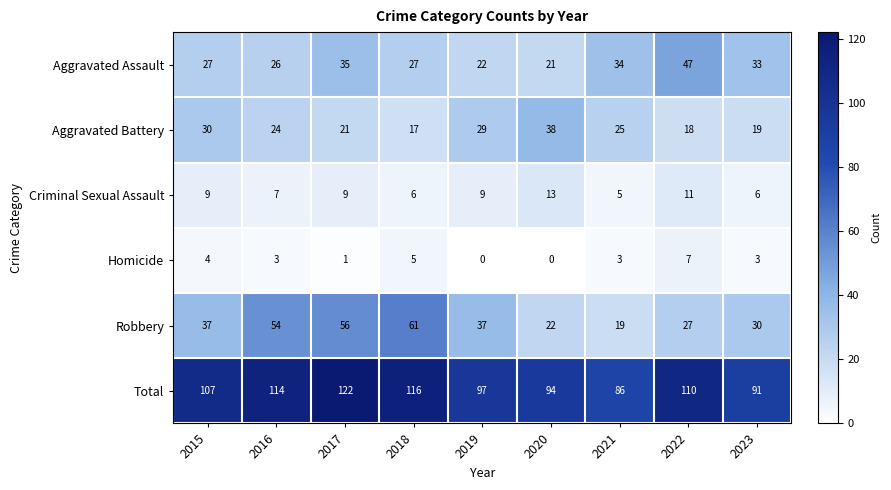

What is the total value across all series at 2022?

220